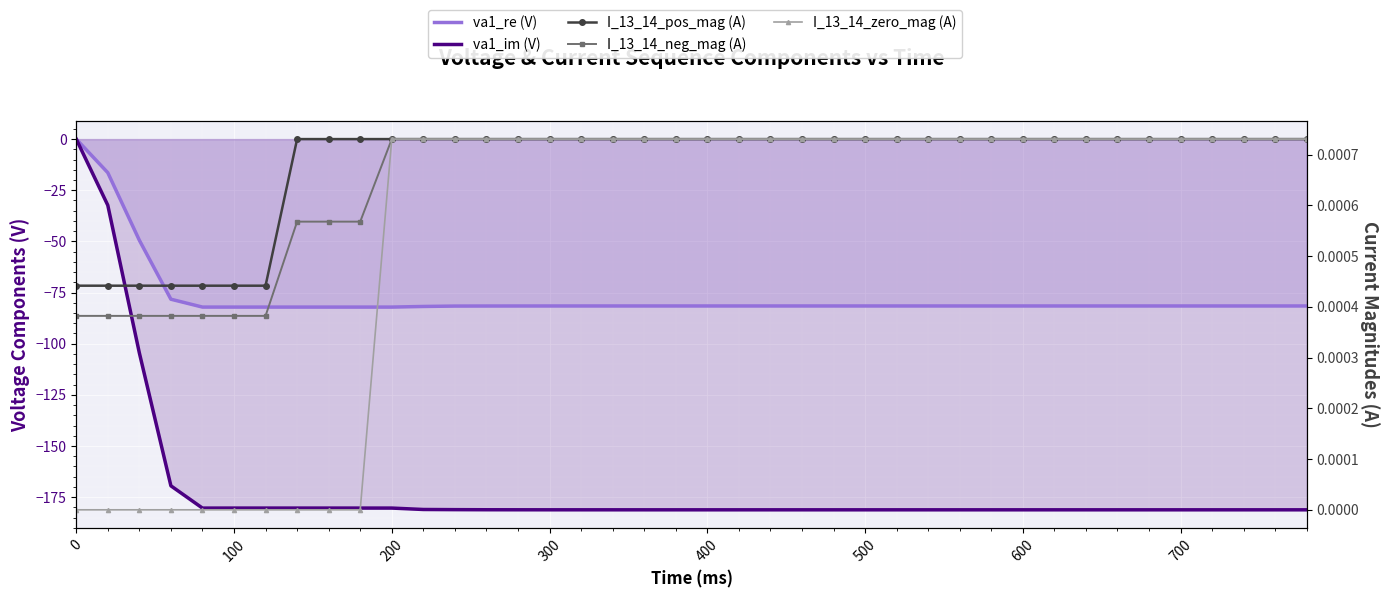

Which series has the largest total across all categories?

I_13_14_pos_mag (A)